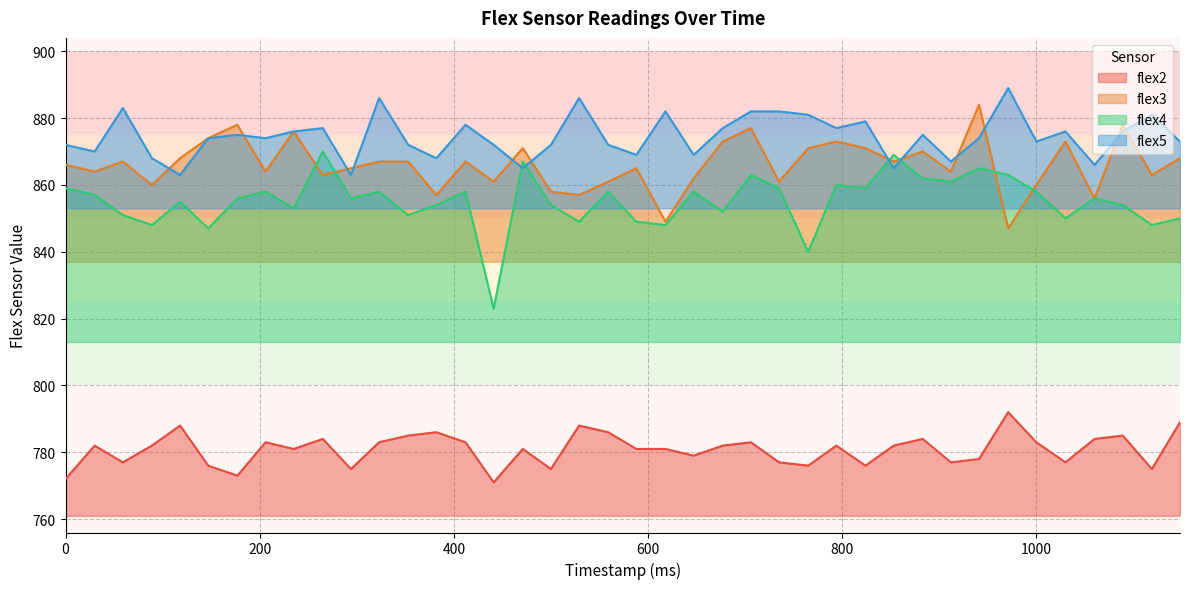

What is the spread (max minus min) of values at 588?

88